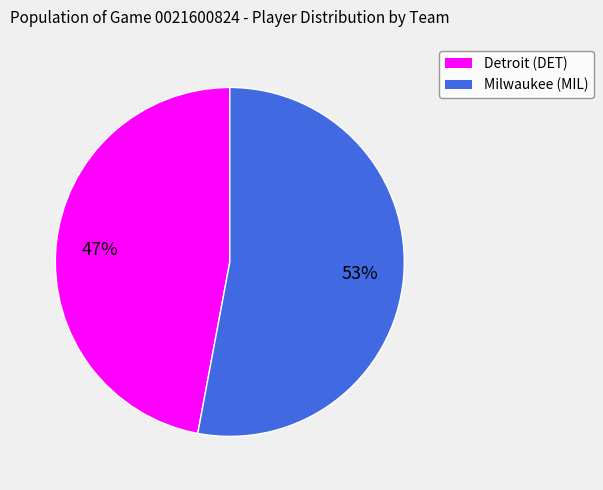

Rank the categories by value from lowest to highest.

Detroit (DET), Milwaukee (MIL)